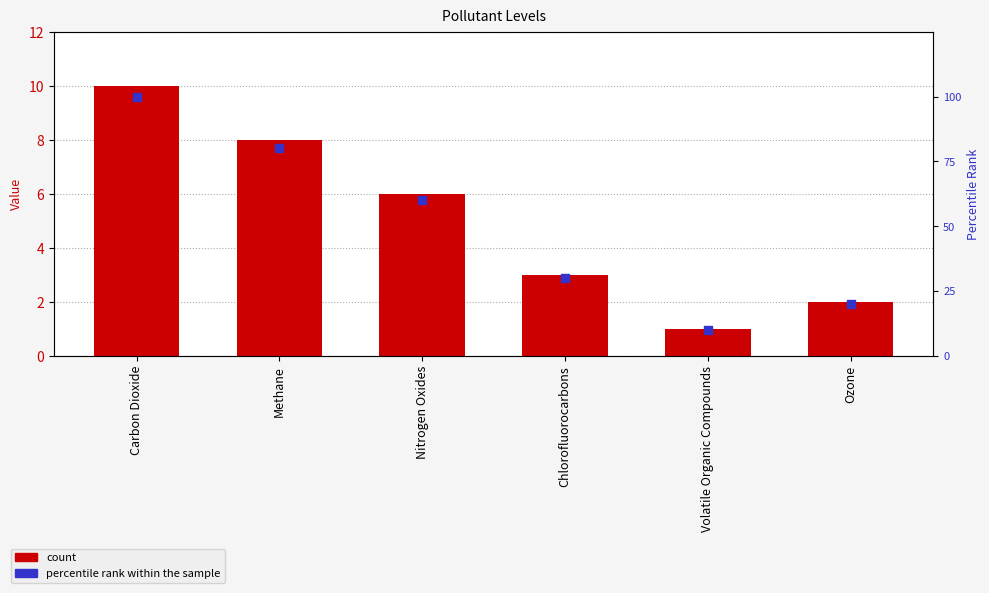

Which series reaches the minimum Y coordinate?

count